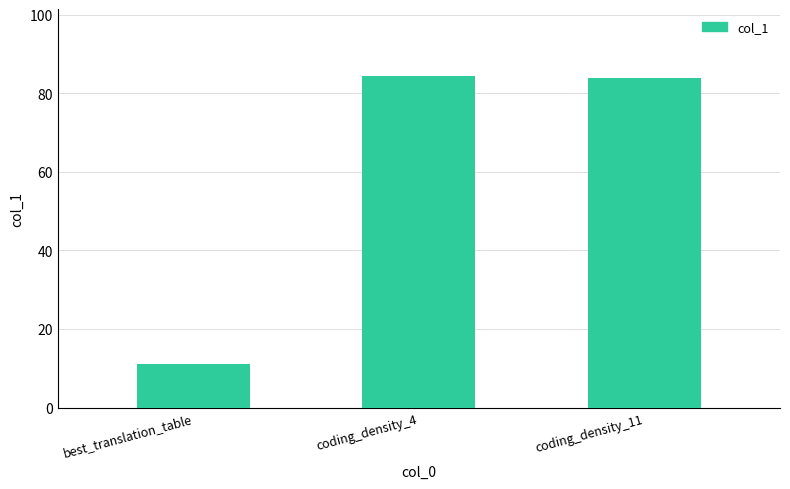

What position from the right is coding_density_4?

2